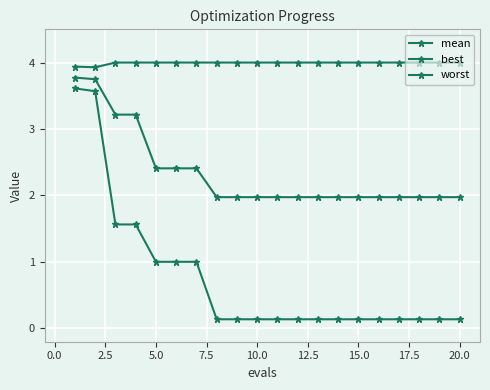

True or false: mean and worst intersect in this chart.

False